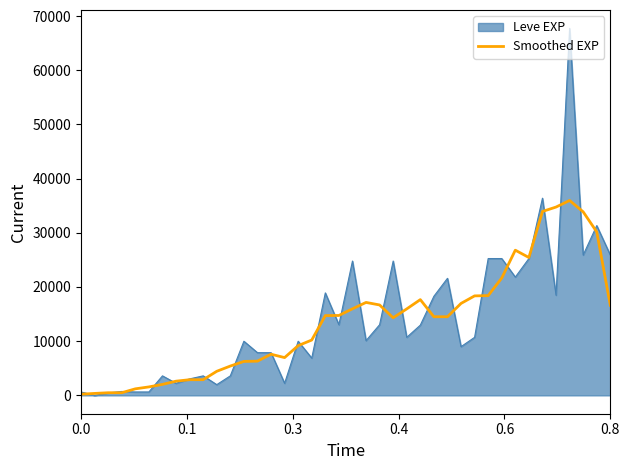

What is the maximum value shown in the chart?

67730.0